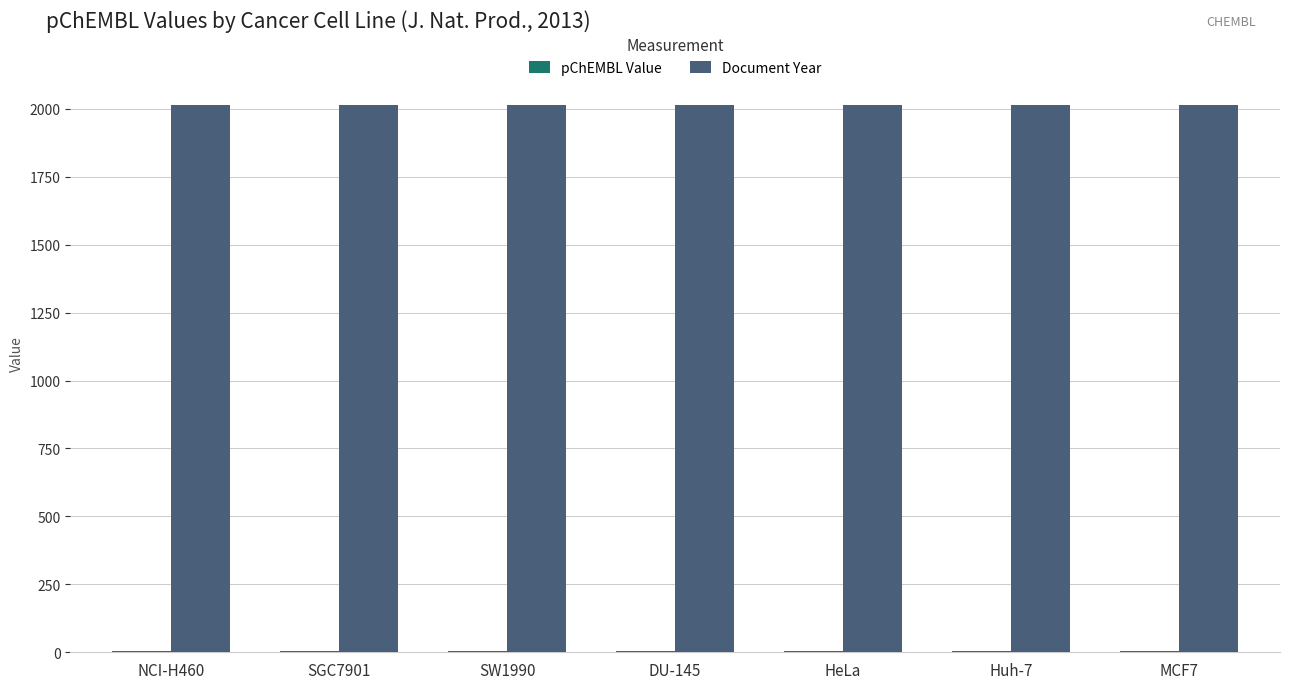

Which series has the largest total across all categories?

Document Year